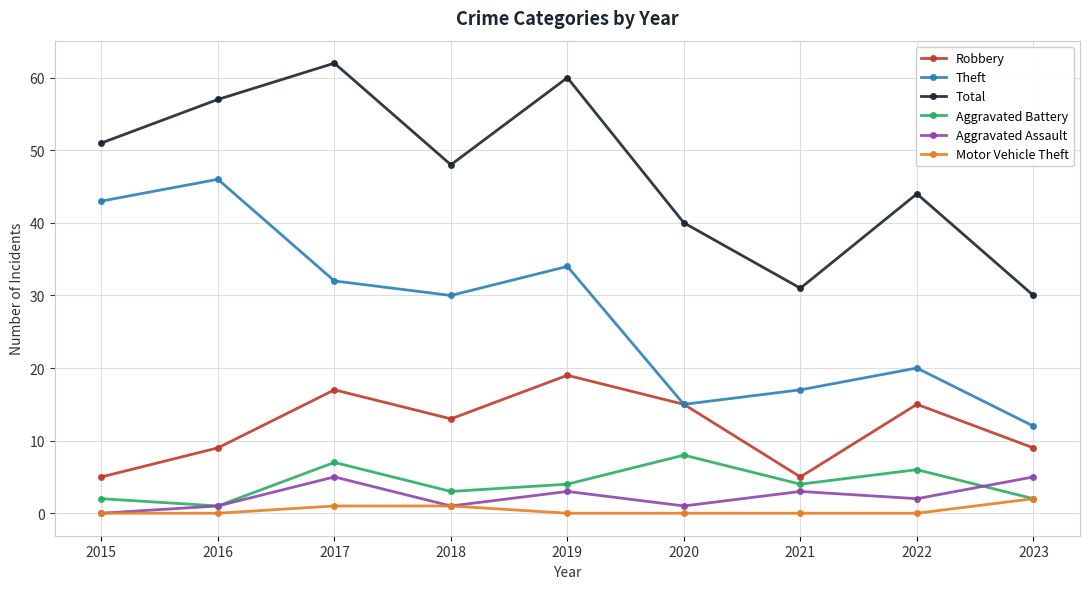

Is it true that Theft equals 12 at 2023?

True